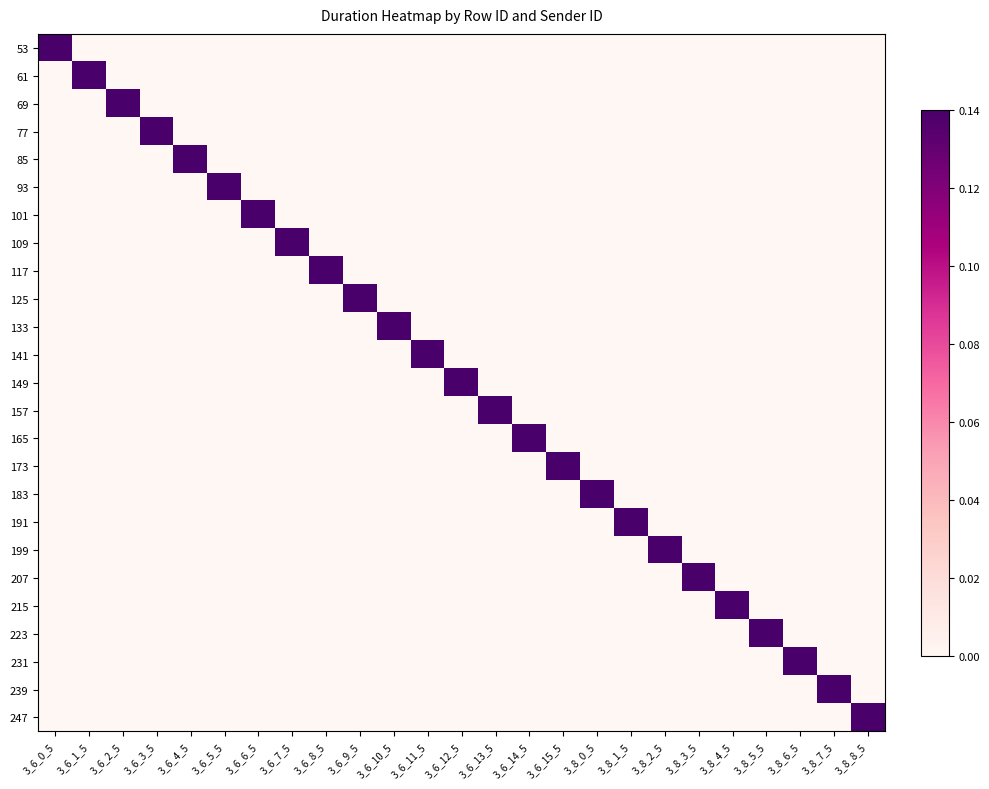

Reading left to right, extract all data points from this chart.

53: 3_6_0_5=1	3_6_1_5=0	3_6_2_5=0	3_6_3_5=0	3_6_4_5=0	3_6_5_5=0	3_6_6_5=0	3_6_7_5=0	3_6_8_5=0	3_6_9_5=0	3_6_10_5=0	3_6_11_5=0	3_6_12_5=0	3_6_13_5=0	3_6_14_5=0	3_6_15_5=0	3_8_0_5=0	3_8_1_5=0	3_8_2_5=0	3_8_3_5=0	3_8_4_5=0	3_8_5_5=0	3_8_6_5=0	3_8_7_5=0	3_8_8_5=0
61: 3_6_0_5=0	3_6_1_5=1	3_6_2_5=0	3_6_3_5=0	3_6_4_5=0	3_6_5_5=0	3_6_6_5=0	3_6_7_5=0	3_6_8_5=0	3_6_9_5=0	3_6_10_5=0	3_6_11_5=0	3_6_12_5=0	3_6_13_5=0	3_6_14_5=0	3_6_15_5=0	3_8_0_5=0	3_8_1_5=0	3_8_2_5=0	3_8_3_5=0	3_8_4_5=0	3_8_5_5=0	3_8_6_5=0	3_8_7_5=0	3_8_8_5=0
69: 3_6_0_5=0	3_6_1_5=0	3_6_2_5=1	3_6_3_5=0	3_6_4_5=0	3_6_5_5=0	3_6_6_5=0	3_6_7_5=0	3_6_8_5=0	3_6_9_5=0	3_6_10_5=0	3_6_11_5=0	3_6_12_5=0	3_6_13_5=0	3_6_14_5=0	3_6_15_5=0	3_8_0_5=0	3_8_1_5=0	3_8_2_5=0	3_8_3_5=0	3_8_4_5=0	3_8_5_5=0	3_8_6_5=0	3_8_7_5=0	3_8_8_5=0
77: 3_6_0_5=0	3_6_1_5=0	3_6_2_5=0	3_6_3_5=1	3_6_4_5=0	3_6_5_5=0	3_6_6_5=0	3_6_7_5=0	3_6_8_5=0	3_6_9_5=0	3_6_10_5=0	3_6_11_5=0	3_6_12_5=0	3_6_13_5=0	3_6_14_5=0	3_6_15_5=0	3_8_0_5=0	3_8_1_5=0	3_8_2_5=0	3_8_3_5=0	3_8_4_5=0	3_8_5_5=0	3_8_6_5=0	3_8_7_5=0	3_8_8_5=0
85: 3_6_0_5=0	3_6_1_5=0	3_6_2_5=0	3_6_3_5=0	3_6_4_5=1	3_6_5_5=0	3_6_6_5=0	3_6_7_5=0	3_6_8_5=0	3_6_9_5=0	3_6_10_5=0	3_6_11_5=0	3_6_12_5=0	3_6_13_5=0	3_6_14_5=0	3_6_15_5=0	3_8_0_5=0	3_8_1_5=0	3_8_2_5=0	3_8_3_5=0	3_8_4_5=0	3_8_5_5=0	3_8_6_5=0	3_8_7_5=0	3_8_8_5=0
93: 3_6_0_5=0	3_6_1_5=0	3_6_2_5=0	3_6_3_5=0	3_6_4_5=0	3_6_5_5=1	3_6_6_5=0	3_6_7_5=0	3_6_8_5=0	3_6_9_5=0	3_6_10_5=0	3_6_11_5=0	3_6_12_5=0	3_6_13_5=0	3_6_14_5=0	3_6_15_5=0	3_8_0_5=0	3_8_1_5=0	3_8_2_5=0	3_8_3_5=0	3_8_4_5=0	3_8_5_5=0	3_8_6_5=0	3_8_7_5=0	3_8_8_5=0
101: 3_6_0_5=0	3_6_1_5=0	3_6_2_5=0	3_6_3_5=0	3_6_4_5=0	3_6_5_5=0	3_6_6_5=1	3_6_7_5=0	3_6_8_5=0	3_6_9_5=0	3_6_10_5=0	3_6_11_5=0	3_6_12_5=0	3_6_13_5=0	3_6_14_5=0	3_6_15_5=0	3_8_0_5=0	3_8_1_5=0	3_8_2_5=0	3_8_3_5=0	3_8_4_5=0	3_8_5_5=0	3_8_6_5=0	3_8_7_5=0	3_8_8_5=0
109: 3_6_0_5=0	3_6_1_5=0	3_6_2_5=0	3_6_3_5=0	3_6_4_5=0	3_6_5_5=0	3_6_6_5=0	3_6_7_5=1	3_6_8_5=0	3_6_9_5=0	3_6_10_5=0	3_6_11_5=0	3_6_12_5=0	3_6_13_5=0	3_6_14_5=0	3_6_15_5=0	3_8_0_5=0	3_8_1_5=0	3_8_2_5=0	3_8_3_5=0	3_8_4_5=0	3_8_5_5=0	3_8_6_5=0	3_8_7_5=0	3_8_8_5=0
117: 3_6_0_5=0	3_6_1_5=0	3_6_2_5=0	3_6_3_5=0	3_6_4_5=0	3_6_5_5=0	3_6_6_5=0	3_6_7_5=0	3_6_8_5=1	3_6_9_5=0	3_6_10_5=0	3_6_11_5=0	3_6_12_5=0	3_6_13_5=0	3_6_14_5=0	3_6_15_5=0	3_8_0_5=0	3_8_1_5=0	3_8_2_5=0	3_8_3_5=0	3_8_4_5=0	3_8_5_5=0	3_8_6_5=0	3_8_7_5=0	3_8_8_5=0
125: 3_6_0_5=0	3_6_1_5=0	3_6_2_5=0	3_6_3_5=0	3_6_4_5=0	3_6_5_5=0	3_6_6_5=0	3_6_7_5=0	3_6_8_5=0	3_6_9_5=1	3_6_10_5=0	3_6_11_5=0	3_6_12_5=0	3_6_13_5=0	3_6_14_5=0	3_6_15_5=0	3_8_0_5=0	3_8_1_5=0	3_8_2_5=0	3_8_3_5=0	3_8_4_5=0	3_8_5_5=0	3_8_6_5=0	3_8_7_5=0	3_8_8_5=0
133: 3_6_0_5=0	3_6_1_5=0	3_6_2_5=0	3_6_3_5=0	3_6_4_5=0	3_6_5_5=0	3_6_6_5=0	3_6_7_5=0	3_6_8_5=0	3_6_9_5=0	3_6_10_5=1	3_6_11_5=0	3_6_12_5=0	3_6_13_5=0	3_6_14_5=0	3_6_15_5=0	3_8_0_5=0	3_8_1_5=0	3_8_2_5=0	3_8_3_5=0	3_8_4_5=0	3_8_5_5=0	3_8_6_5=0	3_8_7_5=0	3_8_8_5=0
141: 3_6_0_5=0	3_6_1_5=0	3_6_2_5=0	3_6_3_5=0	3_6_4_5=0	3_6_5_5=0	3_6_6_5=0	3_6_7_5=0	3_6_8_5=0	3_6_9_5=0	3_6_10_5=0	3_6_11_5=1	3_6_12_5=0	3_6_13_5=0	3_6_14_5=0	3_6_15_5=0	3_8_0_5=0	3_8_1_5=0	3_8_2_5=0	3_8_3_5=0	3_8_4_5=0	3_8_5_5=0	3_8_6_5=0	3_8_7_5=0	3_8_8_5=0
149: 3_6_0_5=0	3_6_1_5=0	3_6_2_5=0	3_6_3_5=0	3_6_4_5=0	3_6_5_5=0	3_6_6_5=0	3_6_7_5=0	3_6_8_5=0	3_6_9_5=0	3_6_10_5=0	3_6_11_5=0	3_6_12_5=1	3_6_13_5=0	3_6_14_5=0	3_6_15_5=0	3_8_0_5=0	3_8_1_5=0	3_8_2_5=0	3_8_3_5=0	3_8_4_5=0	3_8_5_5=0	3_8_6_5=0	3_8_7_5=0	3_8_8_5=0
157: 3_6_0_5=0	3_6_1_5=0	3_6_2_5=0	3_6_3_5=0	3_6_4_5=0	3_6_5_5=0	3_6_6_5=0	3_6_7_5=0	3_6_8_5=0	3_6_9_5=0	3_6_10_5=0	3_6_11_5=0	3_6_12_5=0	3_6_13_5=1	3_6_14_5=0	3_6_15_5=0	3_8_0_5=0	3_8_1_5=0	3_8_2_5=0	3_8_3_5=0	3_8_4_5=0	3_8_5_5=0	3_8_6_5=0	3_8_7_5=0	3_8_8_5=0
165: 3_6_0_5=0	3_6_1_5=0	3_6_2_5=0	3_6_3_5=0	3_6_4_5=0	3_6_5_5=0	3_6_6_5=0	3_6_7_5=0	3_6_8_5=0	3_6_9_5=0	3_6_10_5=0	3_6_11_5=0	3_6_12_5=0	3_6_13_5=0	3_6_14_5=1	3_6_15_5=0	3_8_0_5=0	3_8_1_5=0	3_8_2_5=0	3_8_3_5=0	3_8_4_5=0	3_8_5_5=0	3_8_6_5=0	3_8_7_5=0	3_8_8_5=0
173: 3_6_0_5=0	3_6_1_5=0	3_6_2_5=0	3_6_3_5=0	3_6_4_5=0	3_6_5_5=0	3_6_6_5=0	3_6_7_5=0	3_6_8_5=0	3_6_9_5=0	3_6_10_5=0	3_6_11_5=0	3_6_12_5=0	3_6_13_5=0	3_6_14_5=0	3_6_15_5=1	3_8_0_5=0	3_8_1_5=0	3_8_2_5=0	3_8_3_5=0	3_8_4_5=0	3_8_5_5=0	3_8_6_5=0	3_8_7_5=0	3_8_8_5=0
183: 3_6_0_5=0	3_6_1_5=0	3_6_2_5=0	3_6_3_5=0	3_6_4_5=0	3_6_5_5=0	3_6_6_5=0	3_6_7_5=0	3_6_8_5=0	3_6_9_5=0	3_6_10_5=0	3_6_11_5=0	3_6_12_5=0	3_6_13_5=0	3_6_14_5=0	3_6_15_5=0	3_8_0_5=1	3_8_1_5=0	3_8_2_5=0	3_8_3_5=0	3_8_4_5=0	3_8_5_5=0	3_8_6_5=0	3_8_7_5=0	3_8_8_5=0
191: 3_6_0_5=0	3_6_1_5=0	3_6_2_5=0	3_6_3_5=0	3_6_4_5=0	3_6_5_5=0	3_6_6_5=0	3_6_7_5=0	3_6_8_5=0	3_6_9_5=0	3_6_10_5=0	3_6_11_5=0	3_6_12_5=0	3_6_13_5=0	3_6_14_5=0	3_6_15_5=0	3_8_0_5=0	3_8_1_5=1	3_8_2_5=0	3_8_3_5=0	3_8_4_5=0	3_8_5_5=0	3_8_6_5=0	3_8_7_5=0	3_8_8_5=0
199: 3_6_0_5=0	3_6_1_5=0	3_6_2_5=0	3_6_3_5=0	3_6_4_5=0	3_6_5_5=0	3_6_6_5=0	3_6_7_5=0	3_6_8_5=0	3_6_9_5=0	3_6_10_5=0	3_6_11_5=0	3_6_12_5=0	3_6_13_5=0	3_6_14_5=0	3_6_15_5=0	3_8_0_5=0	3_8_1_5=0	3_8_2_5=1	3_8_3_5=0	3_8_4_5=0	3_8_5_5=0	3_8_6_5=0	3_8_7_5=0	3_8_8_5=0
207: 3_6_0_5=0	3_6_1_5=0	3_6_2_5=0	3_6_3_5=0	3_6_4_5=0	3_6_5_5=0	3_6_6_5=0	3_6_7_5=0	3_6_8_5=0	3_6_9_5=0	3_6_10_5=0	3_6_11_5=0	3_6_12_5=0	3_6_13_5=0	3_6_14_5=0	3_6_15_5=0	3_8_0_5=0	3_8_1_5=0	3_8_2_5=0	3_8_3_5=1	3_8_4_5=0	3_8_5_5=0	3_8_6_5=0	3_8_7_5=0	3_8_8_5=0
215: 3_6_0_5=0	3_6_1_5=0	3_6_2_5=0	3_6_3_5=0	3_6_4_5=0	3_6_5_5=0	3_6_6_5=0	3_6_7_5=0	3_6_8_5=0	3_6_9_5=0	3_6_10_5=0	3_6_11_5=0	3_6_12_5=0	3_6_13_5=0	3_6_14_5=0	3_6_15_5=0	3_8_0_5=0	3_8_1_5=0	3_8_2_5=0	3_8_3_5=0	3_8_4_5=1	3_8_5_5=0	3_8_6_5=0	3_8_7_5=0	3_8_8_5=0
223: 3_6_0_5=0	3_6_1_5=0	3_6_2_5=0	3_6_3_5=0	3_6_4_5=0	3_6_5_5=0	3_6_6_5=0	3_6_7_5=0	3_6_8_5=0	3_6_9_5=0	3_6_10_5=0	3_6_11_5=0	3_6_12_5=0	3_6_13_5=0	3_6_14_5=0	3_6_15_5=0	3_8_0_5=0	3_8_1_5=0	3_8_2_5=0	3_8_3_5=0	3_8_4_5=0	3_8_5_5=1	3_8_6_5=0	3_8_7_5=0	3_8_8_5=0
231: 3_6_0_5=0	3_6_1_5=0	3_6_2_5=0	3_6_3_5=0	3_6_4_5=0	3_6_5_5=0	3_6_6_5=0	3_6_7_5=0	3_6_8_5=0	3_6_9_5=0	3_6_10_5=0	3_6_11_5=0	3_6_12_5=0	3_6_13_5=0	3_6_14_5=0	3_6_15_5=0	3_8_0_5=0	3_8_1_5=0	3_8_2_5=0	3_8_3_5=0	3_8_4_5=0	3_8_5_5=0	3_8_6_5=1	3_8_7_5=0	3_8_8_5=0
239: 3_6_0_5=0	3_6_1_5=0	3_6_2_5=0	3_6_3_5=0	3_6_4_5=0	3_6_5_5=0	3_6_6_5=0	3_6_7_5=0	3_6_8_5=0	3_6_9_5=0	3_6_10_5=0	3_6_11_5=0	3_6_12_5=0	3_6_13_5=0	3_6_14_5=0	3_6_15_5=0	3_8_0_5=0	3_8_1_5=0	3_8_2_5=0	3_8_3_5=0	3_8_4_5=0	3_8_5_5=0	3_8_6_5=0	3_8_7_5=1	3_8_8_5=0
247: 3_6_0_5=0	3_6_1_5=0	3_6_2_5=0	3_6_3_5=0	3_6_4_5=0	3_6_5_5=0	3_6_6_5=0	3_6_7_5=0	3_6_8_5=0	3_6_9_5=0	3_6_10_5=0	3_6_11_5=0	3_6_12_5=0	3_6_13_5=0	3_6_14_5=0	3_6_15_5=0	3_8_0_5=0	3_8_1_5=0	3_8_2_5=0	3_8_3_5=0	3_8_4_5=0	3_8_5_5=0	3_8_6_5=0	3_8_7_5=0	3_8_8_5=1